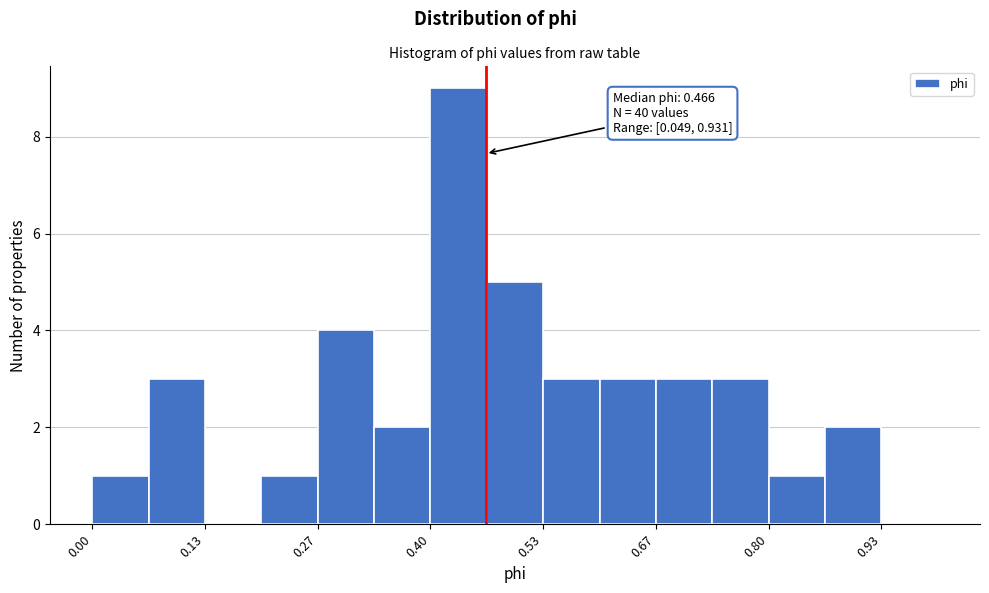

Read against the x-axis, roughly where is the centre of the tallest bar?

0.44